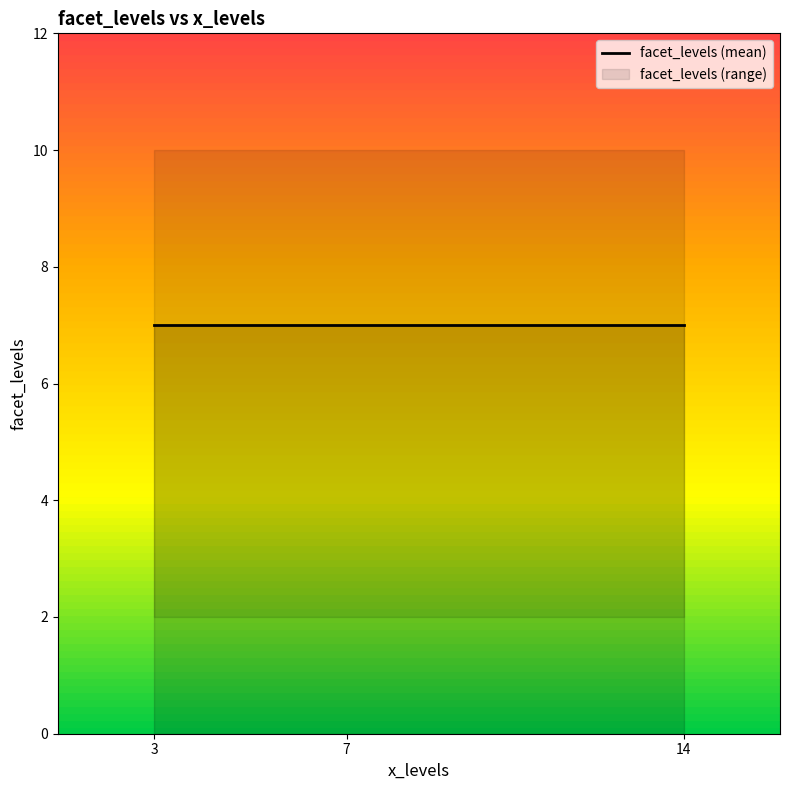

True or false: the data shows 10 at 7.

True